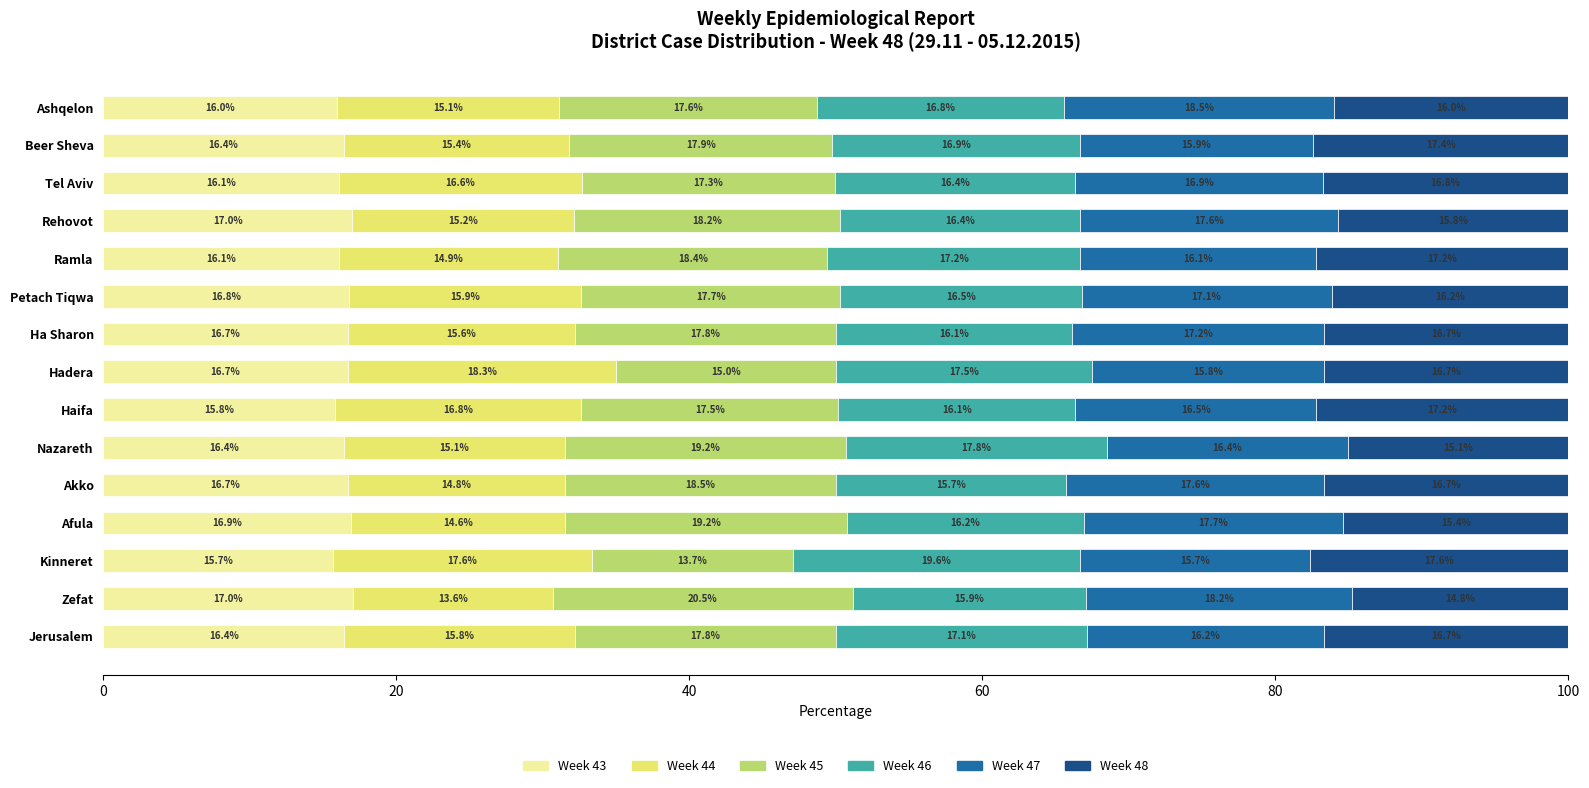

The value of Week 43 at Ha Sharon is 16.7. True or false?

True